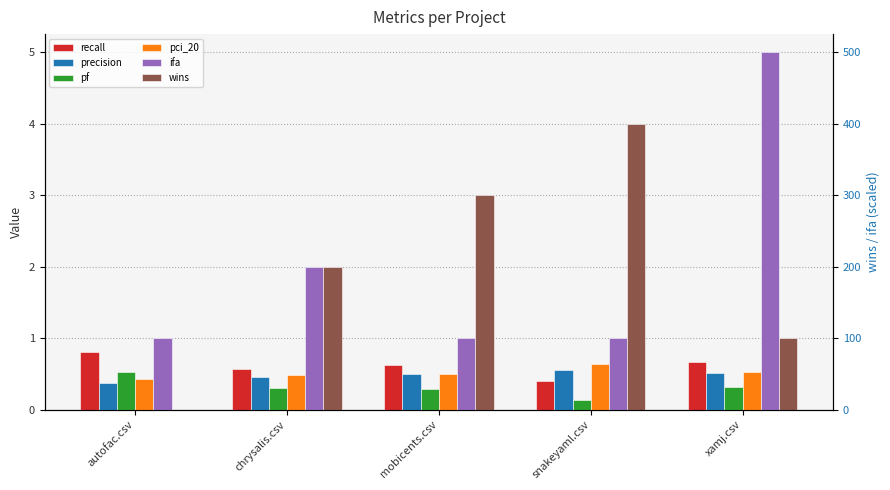

Is it true that ifa equals 0.6 at autofac.csv?

False